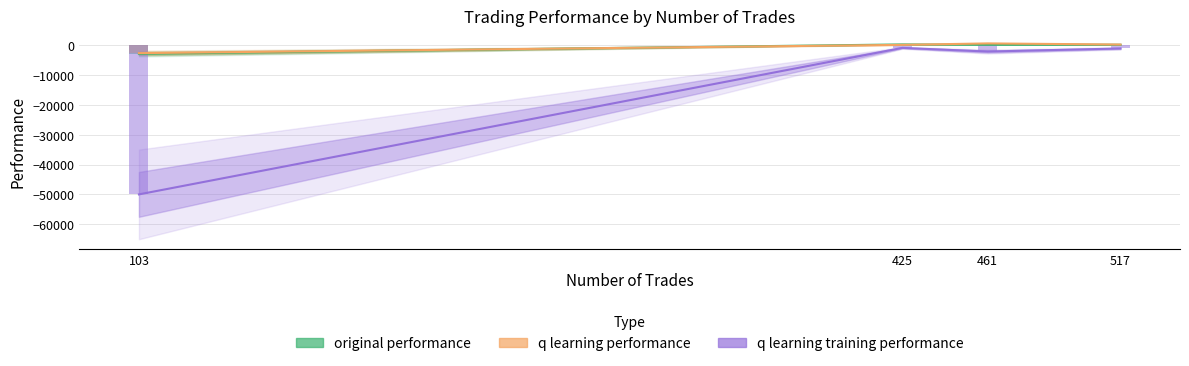

How many data points in q learning training performance are above -1176?

1